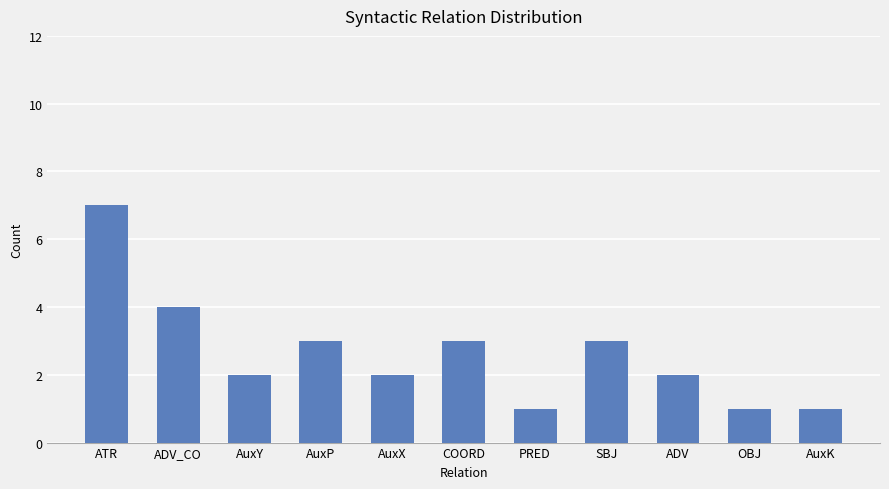

Where does the data first go above 2?

ATR